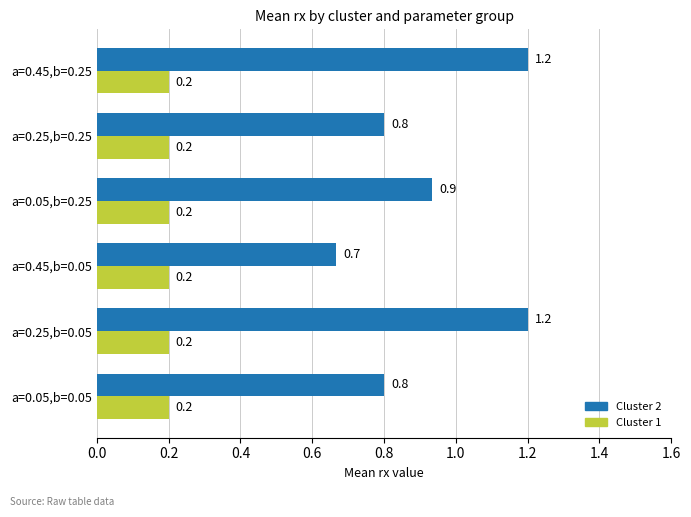

Which series has the widest spread of values?

Cluster 2